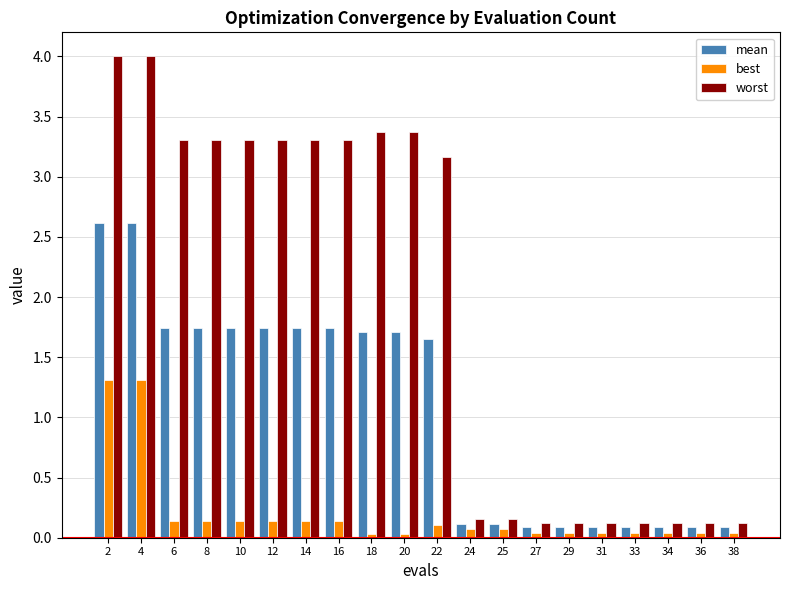

What is the difference between the highest and lowest values at 8?

3.2